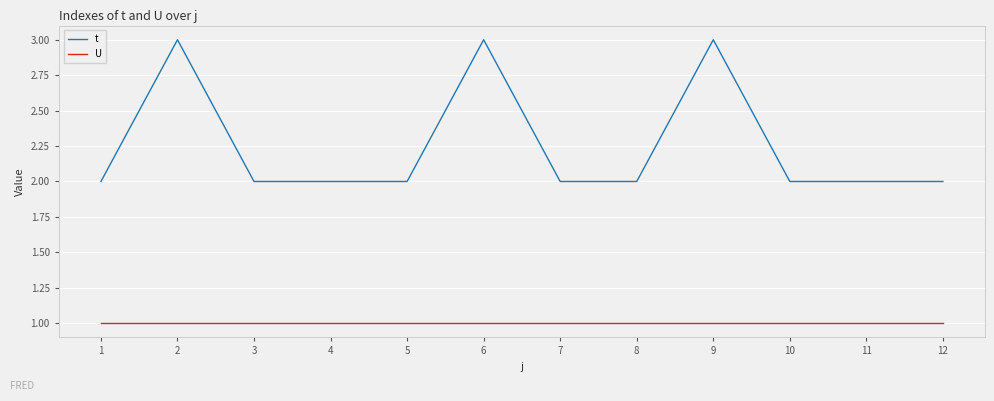

Reading left to right, extract all data points from this chart.

t: 1=2	2=3	3=2	4=2	5=2	6=3	7=2	8=2	9=3	10=2	11=2	12=2
U: 1=1	2=1	3=1	4=1	5=1	6=1	7=1	8=1	9=1	10=1	11=1	12=1